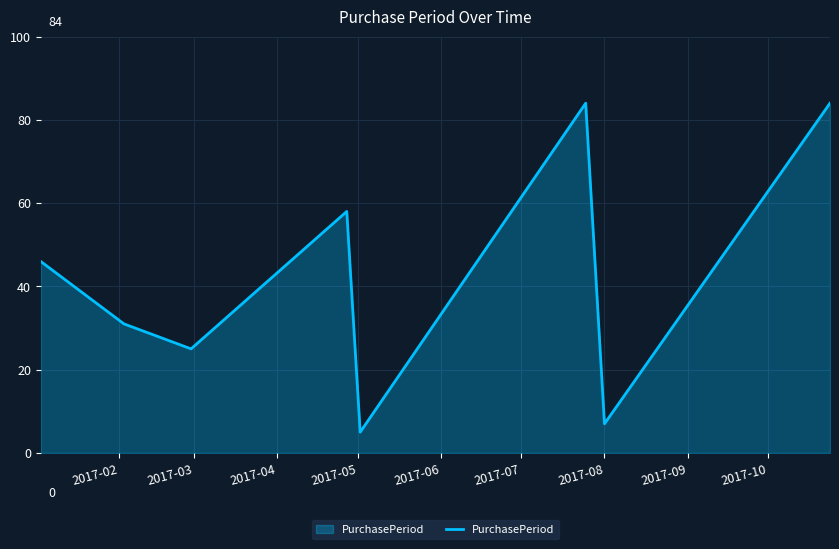

What is the sum of all values?

340